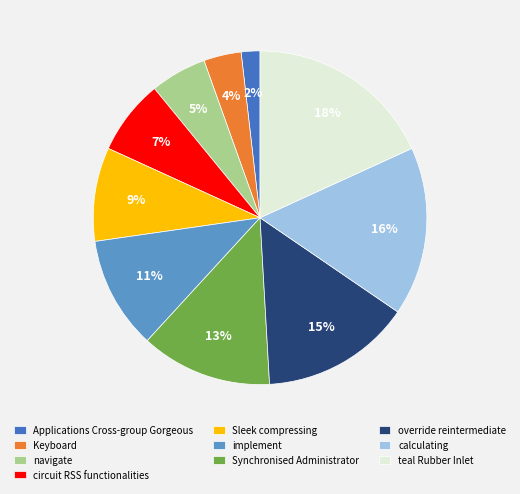

Rank the categories by value from lowest to highest.

Applications Cross-group Gorgeous, Keyboard, navigate, circuit RSS functionalities, Sleek compressing, implement, Synchronised Administrator, override reintermediate, calculating, teal Rubber Inlet